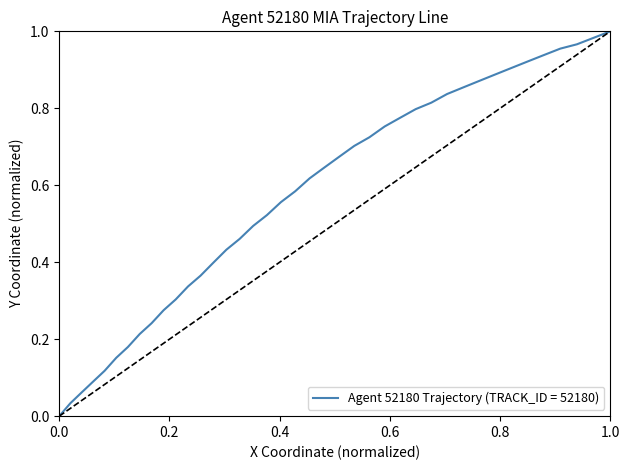

How many values are above zero?

39